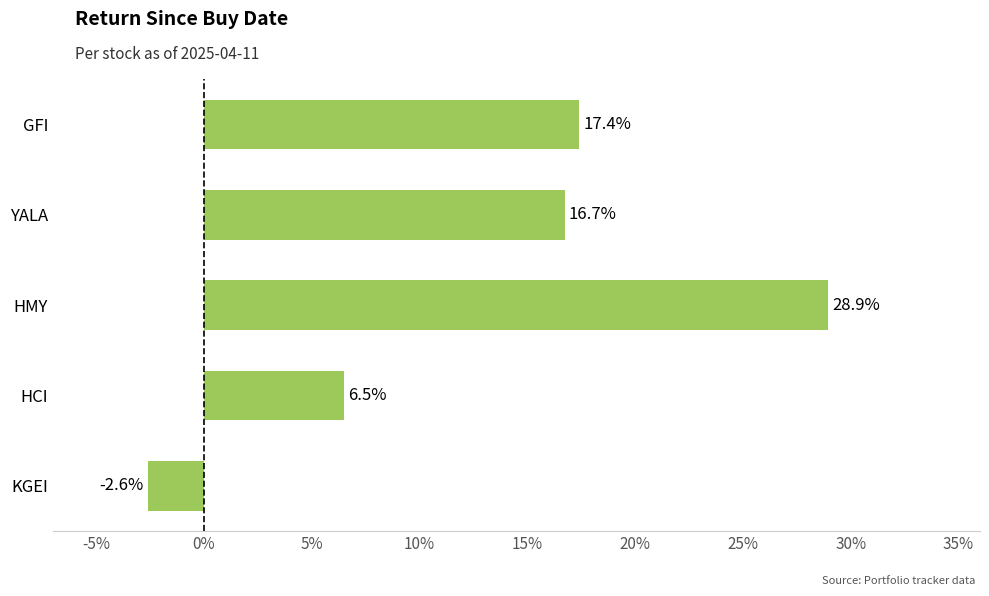

How many positive values are there?

4